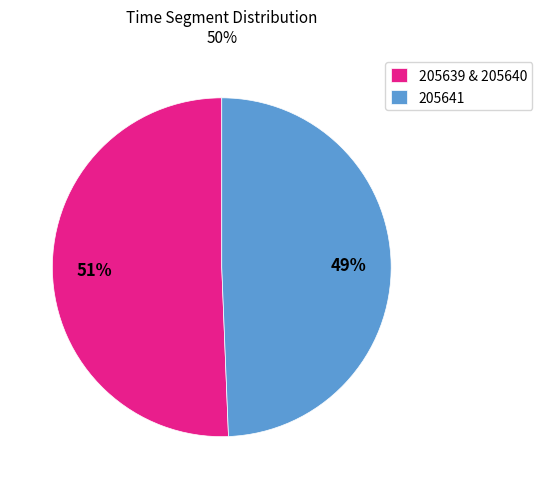

Combined, do 205641 and 205639 & 205640 account for over 50%?

Yes